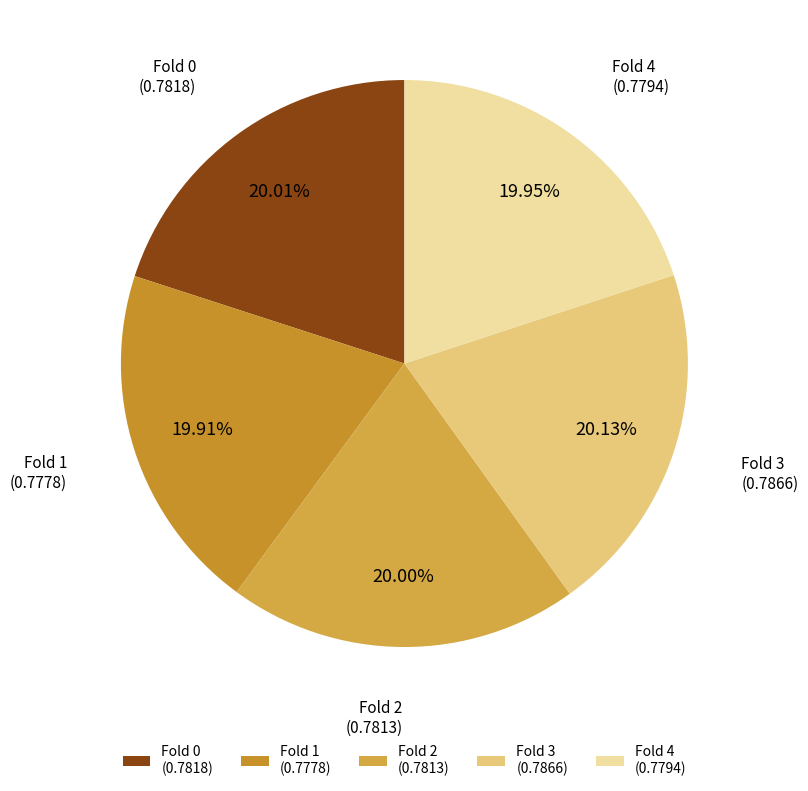

Is there any slice that represents more than half of the pie?

No